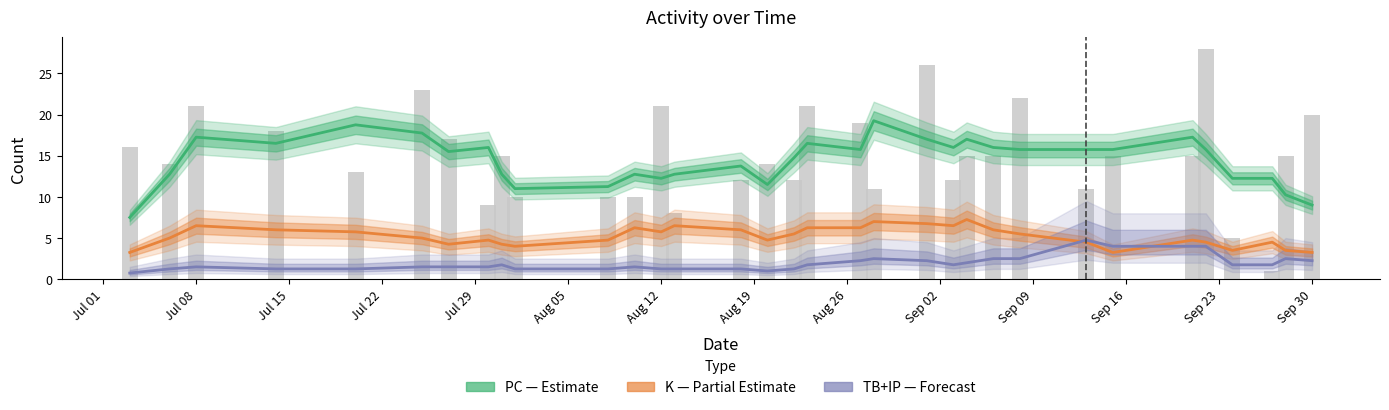

Read the TB+IP (Forecast) value at Aug 12.

1.5